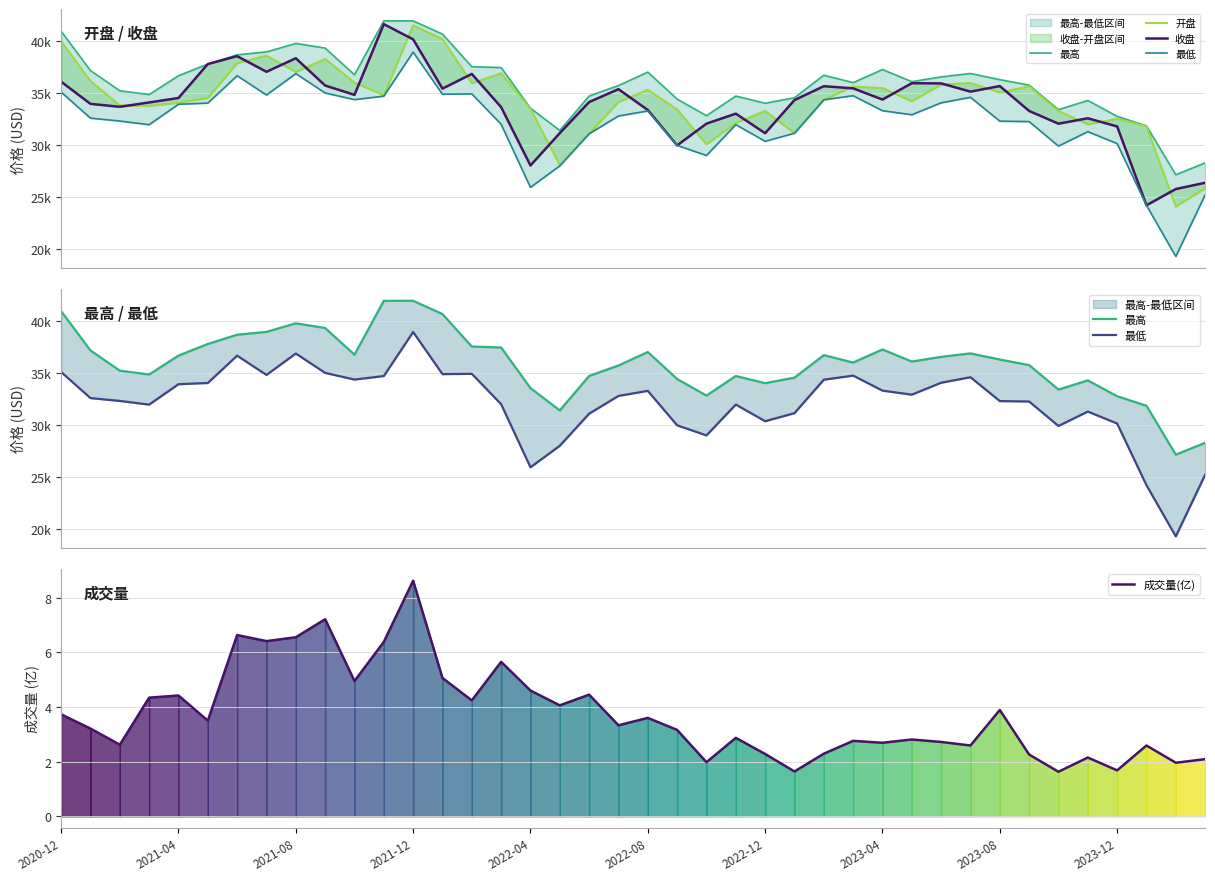

The 成交量(亿) series shows 5.4 at 2021-12. True or false?

False